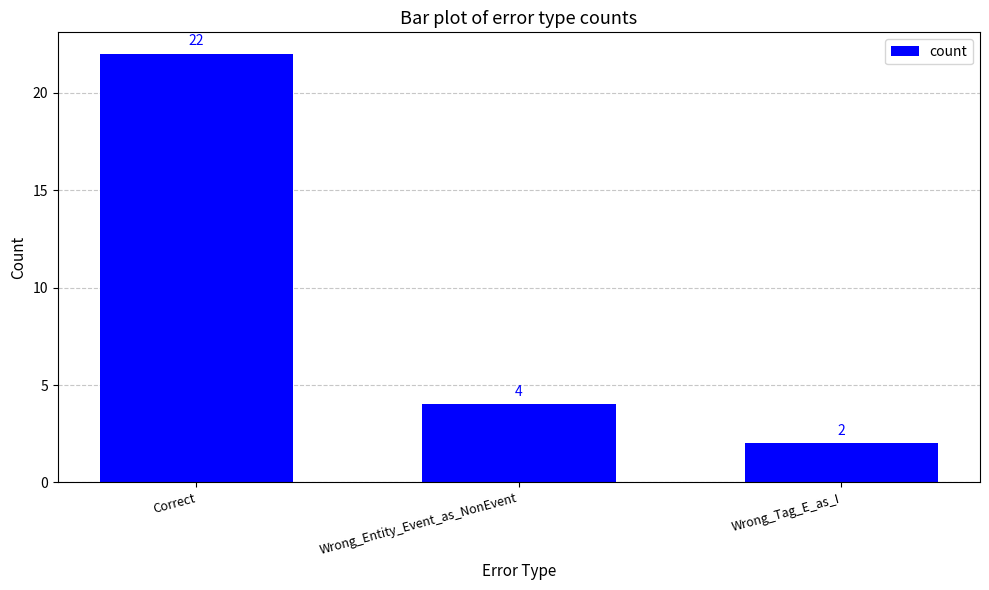

Which category has the highest value across all series?

Correct